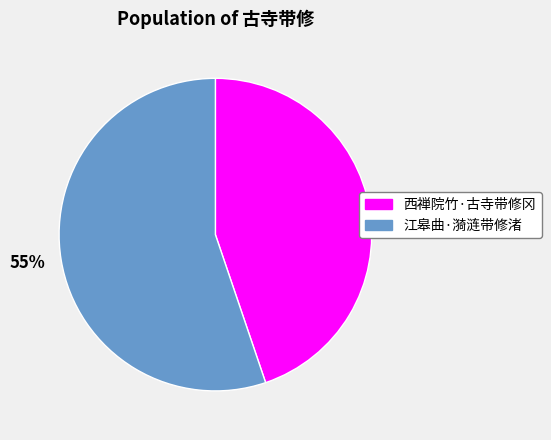

How many slices are in this pie chart?

2